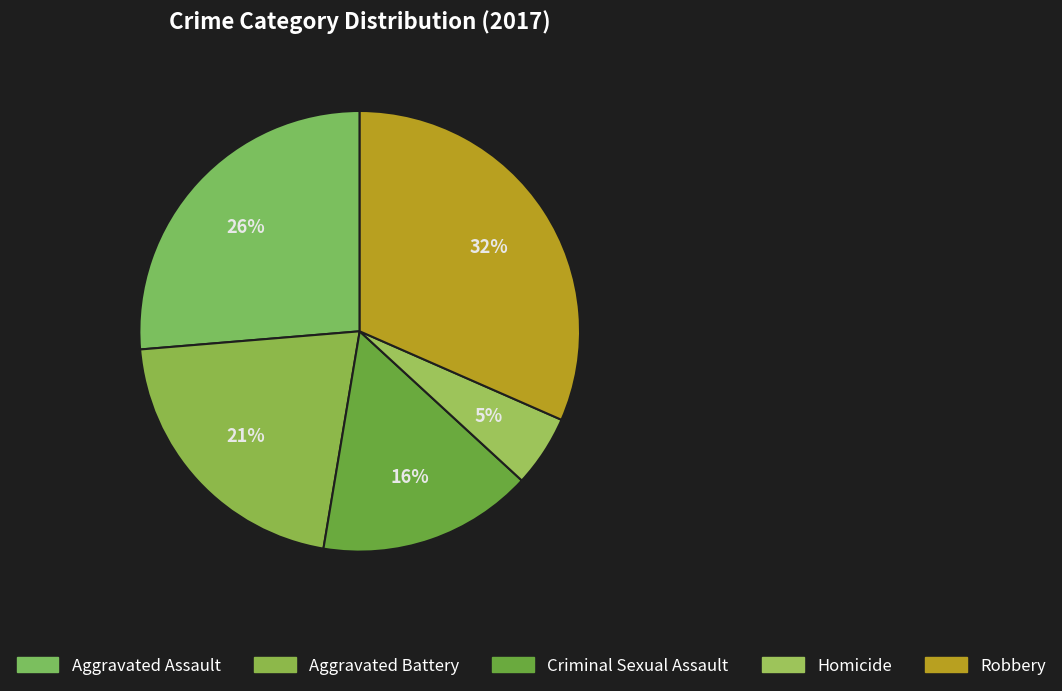

The Aggravated Assault slice represents 26% of the pie. True or false?

True